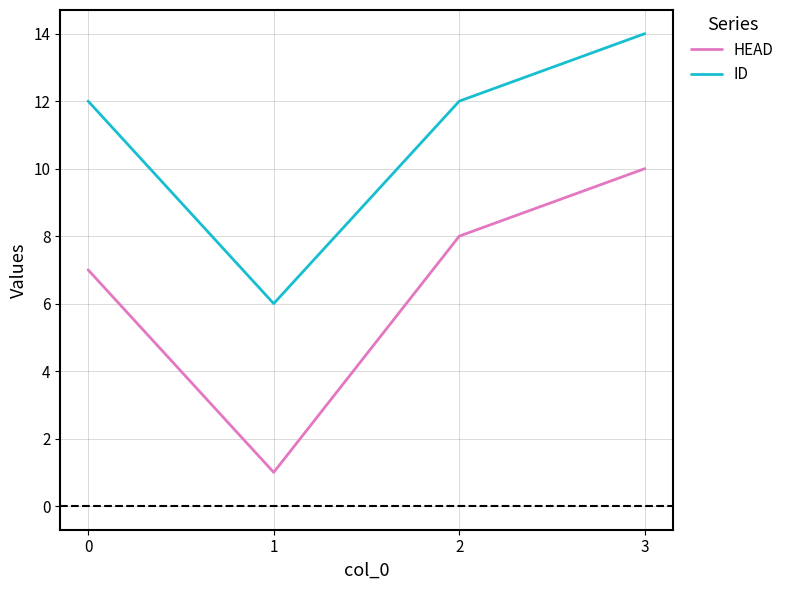

True or false: HEAD and ID cross at least once.

False